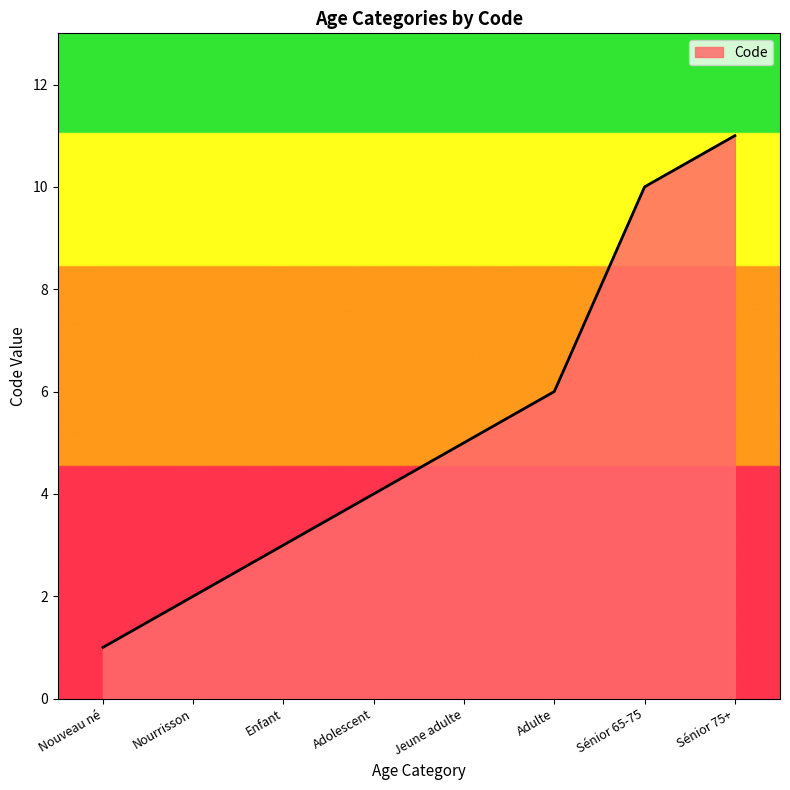

What is the sum of all values?

42